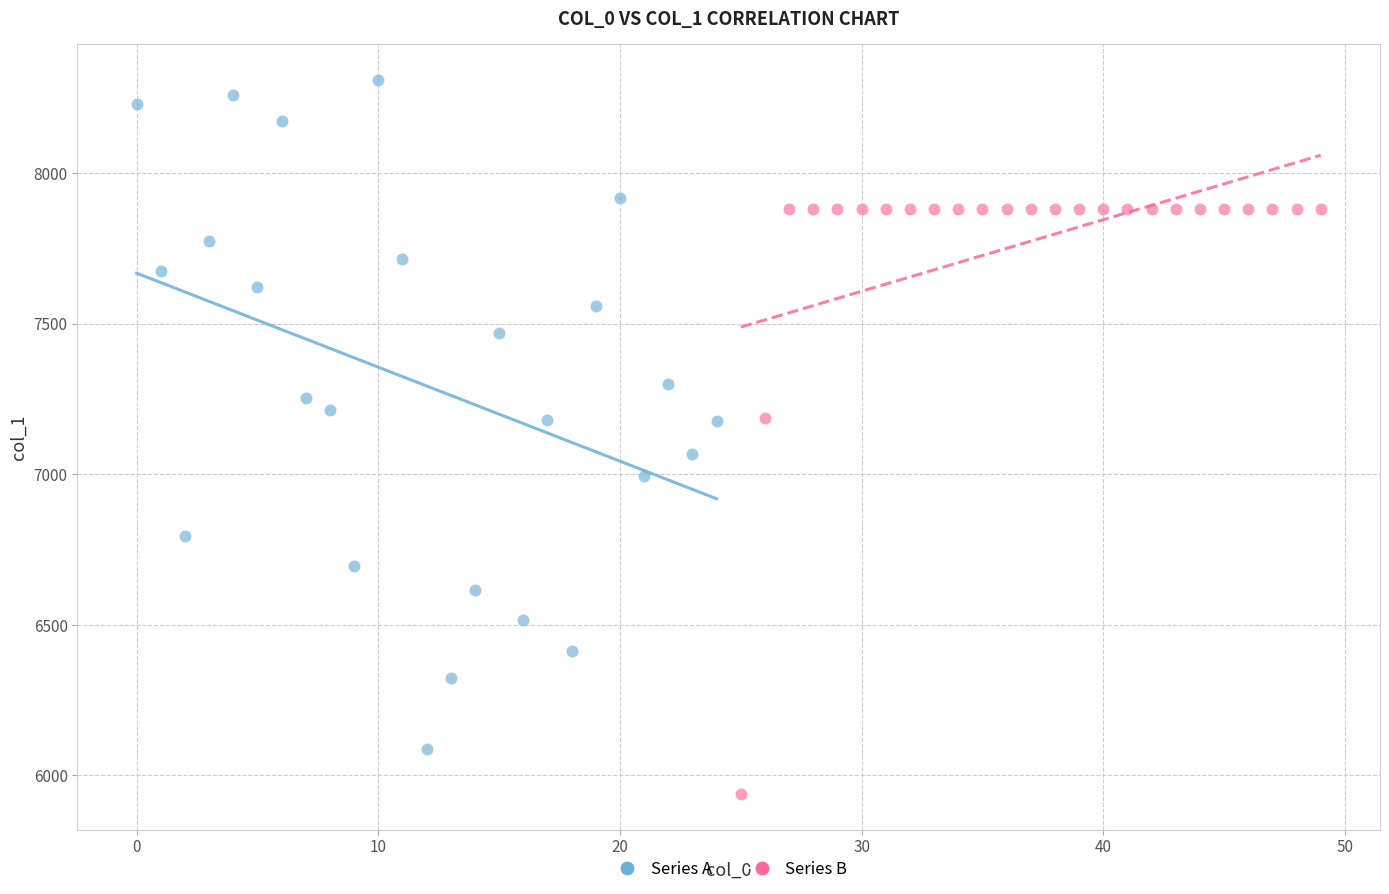

Which series has the widest spread of Y values?

Series A